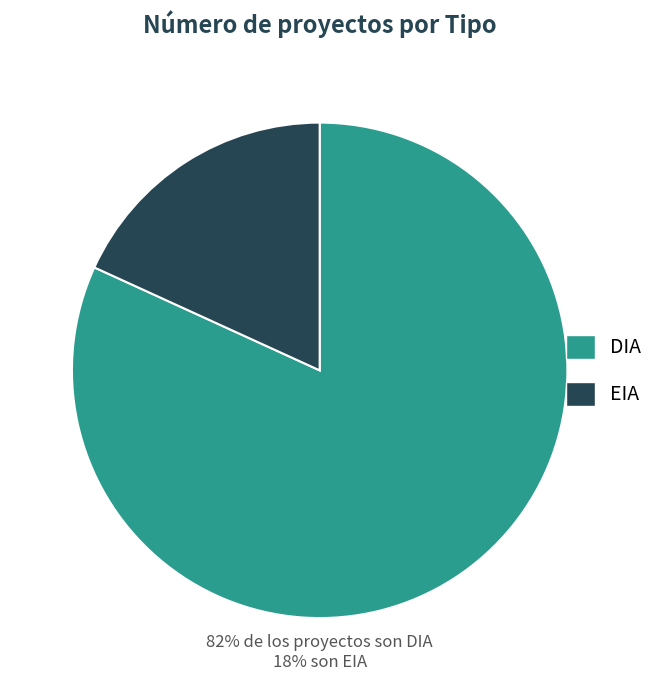

What is the ratio of the value at DIA to the value at EIA?

4.5